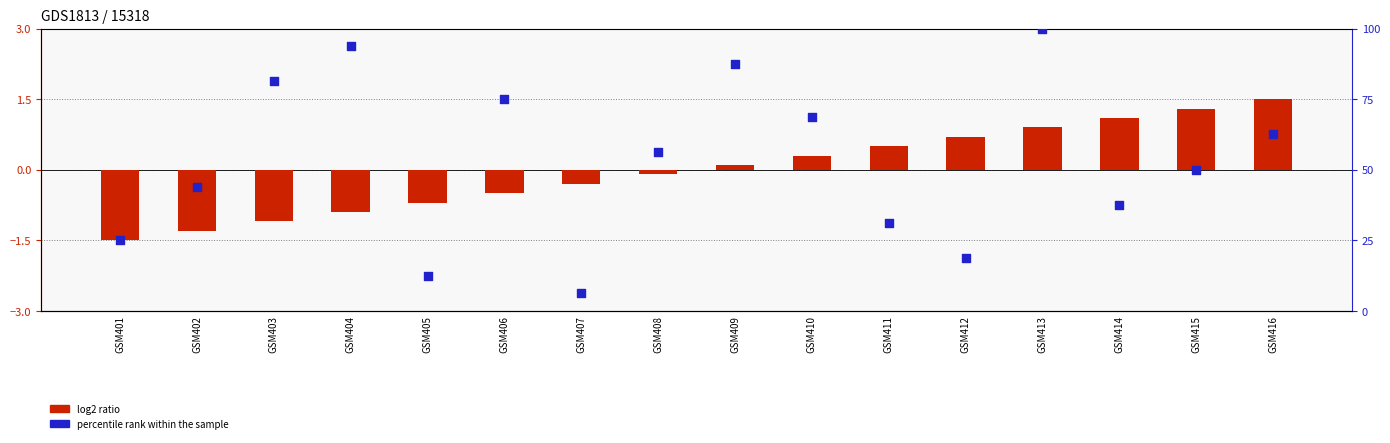

What is the total value across all series at GSM411?

31.8